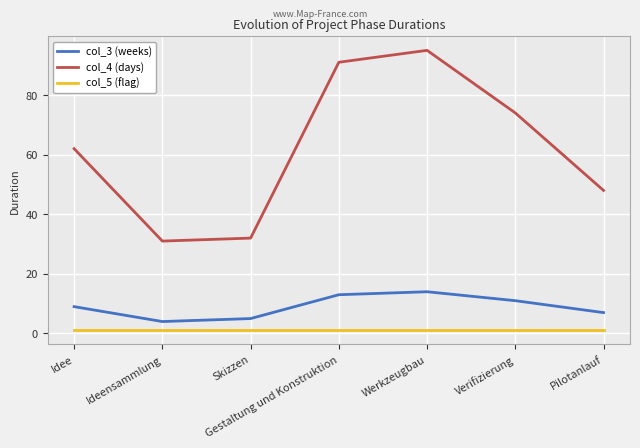

Reading left to right, extract all data points from this chart.

col_3 (weeks): 9	4	5	13	14	11	7
col_4 (days): 62	31	32	91	95	74	48
col_5 (flag): 1	1	1	1	1	1	1